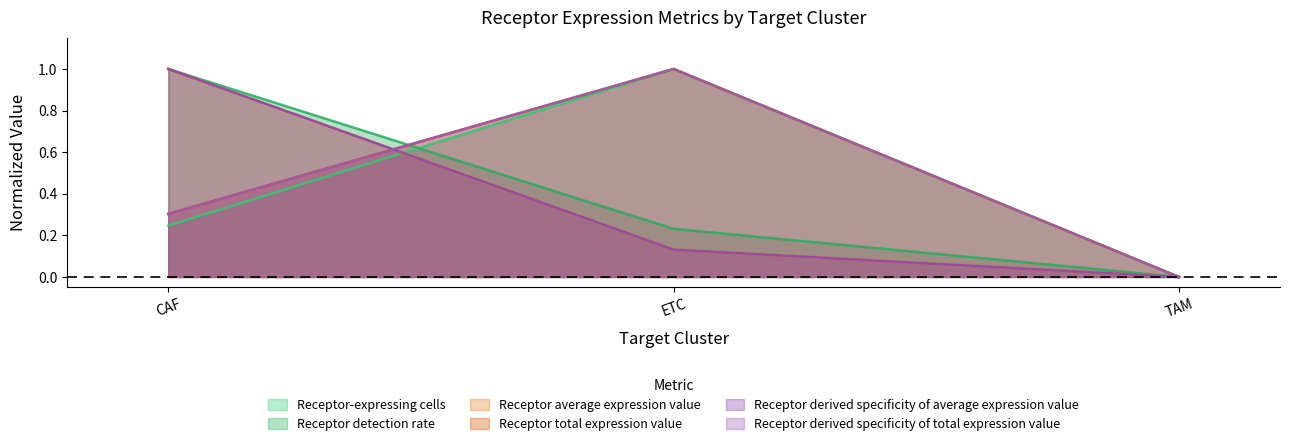

The value of Receptor total expression value at ETC is 0.4. True or false?

False